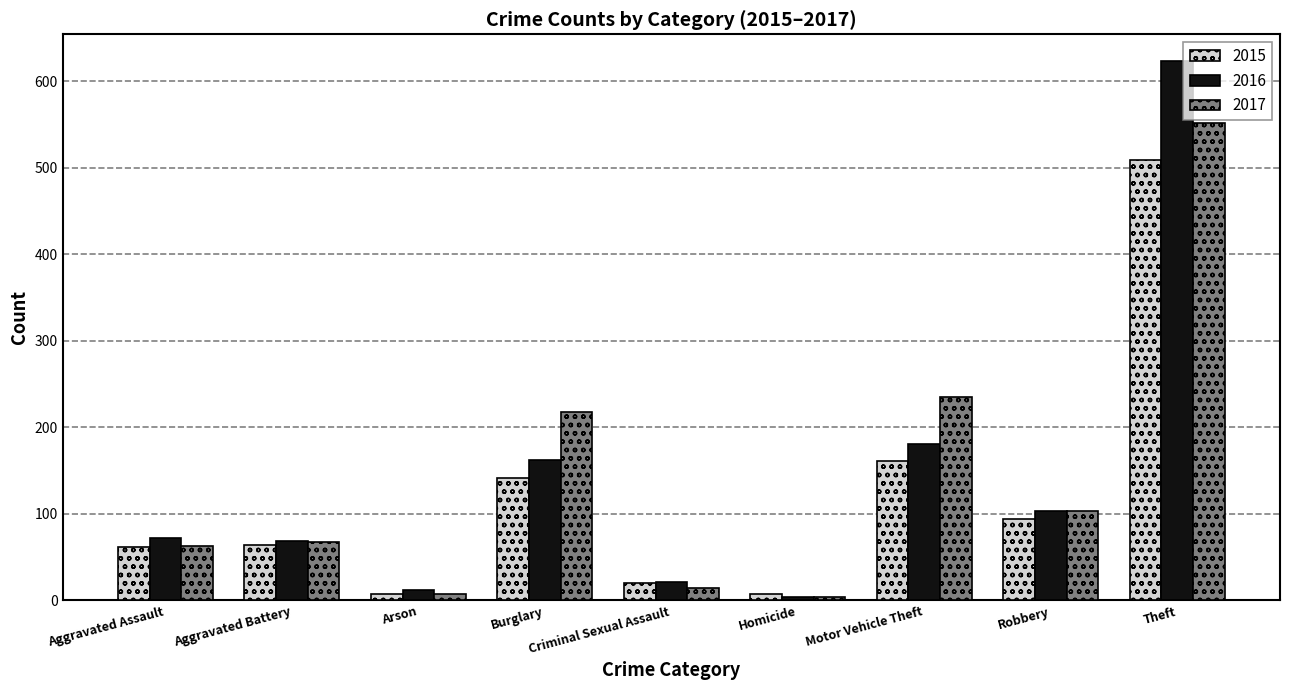

What is the sum of the 2015 values at Criminal Sexual Assault and Homicide?

27